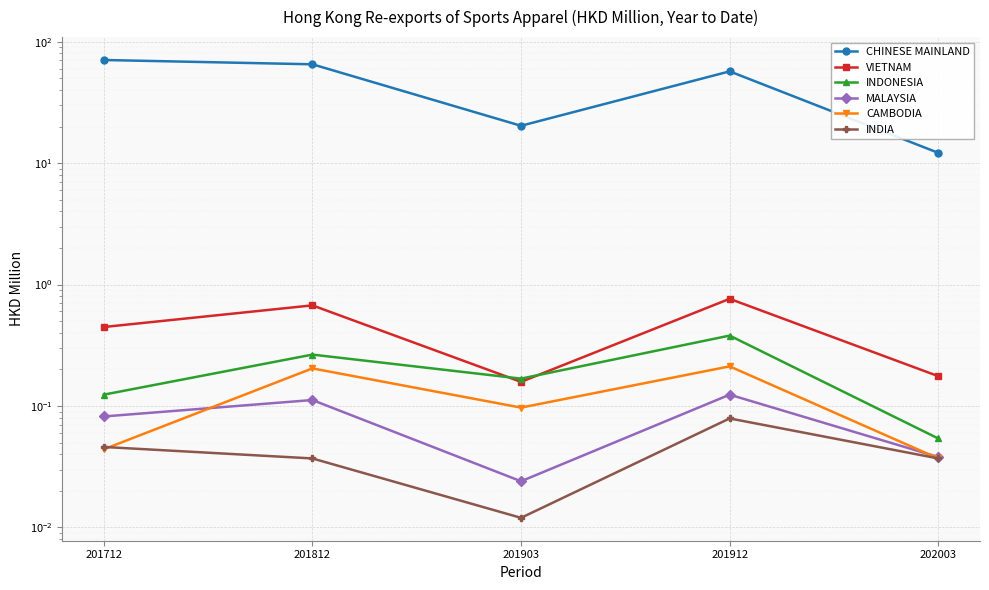

At which category is the sum across all series the highest?

201712